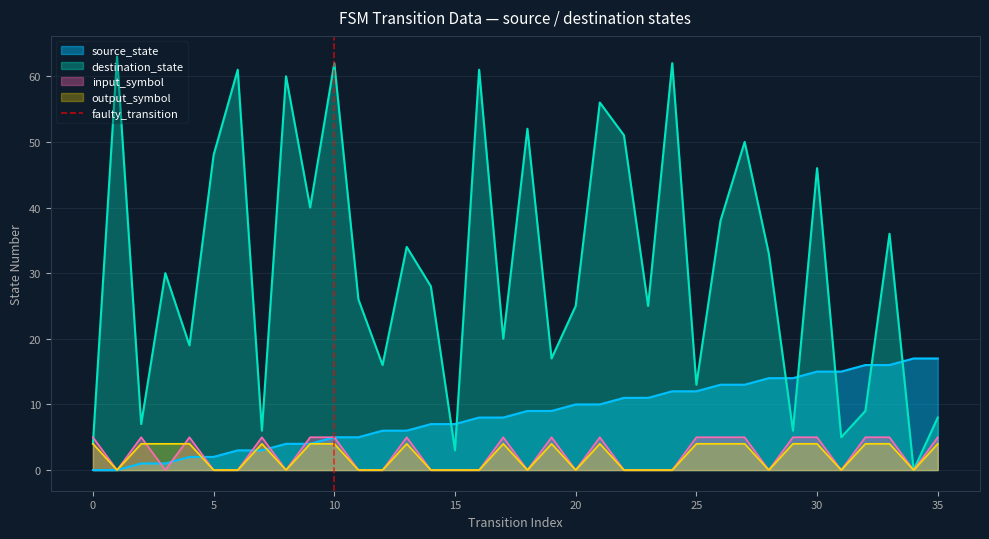

Is it true that source_state equals 15 at 30?

True